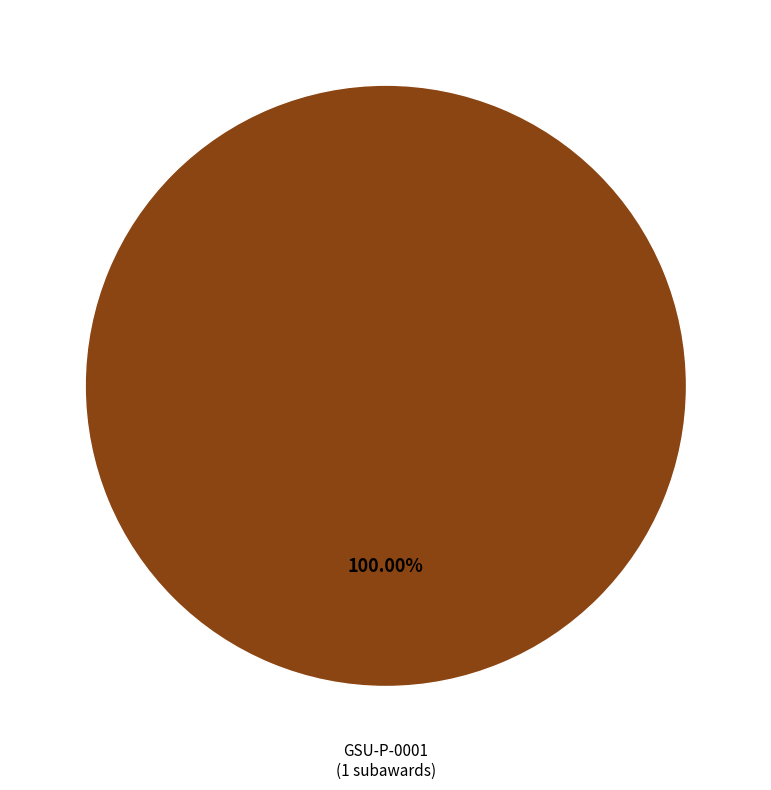

Is there any slice that represents more than half of the pie?

Yes